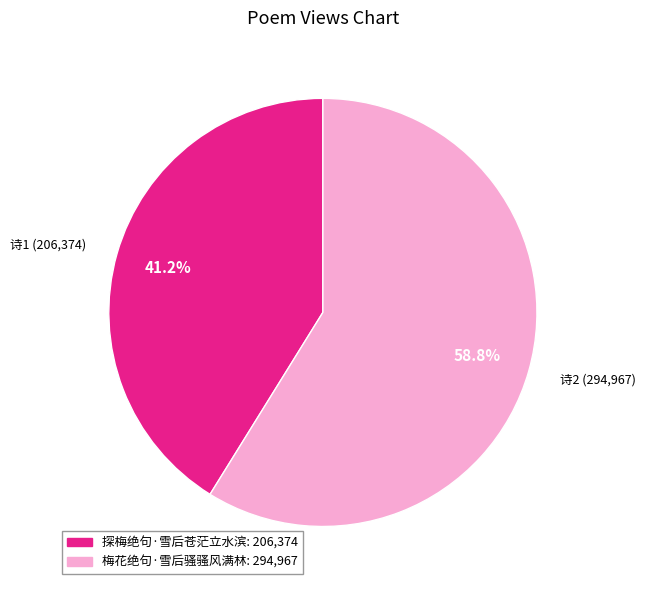

Which category has the biggest portion of the pie?

梅花绝句·雪后骚骚风满林